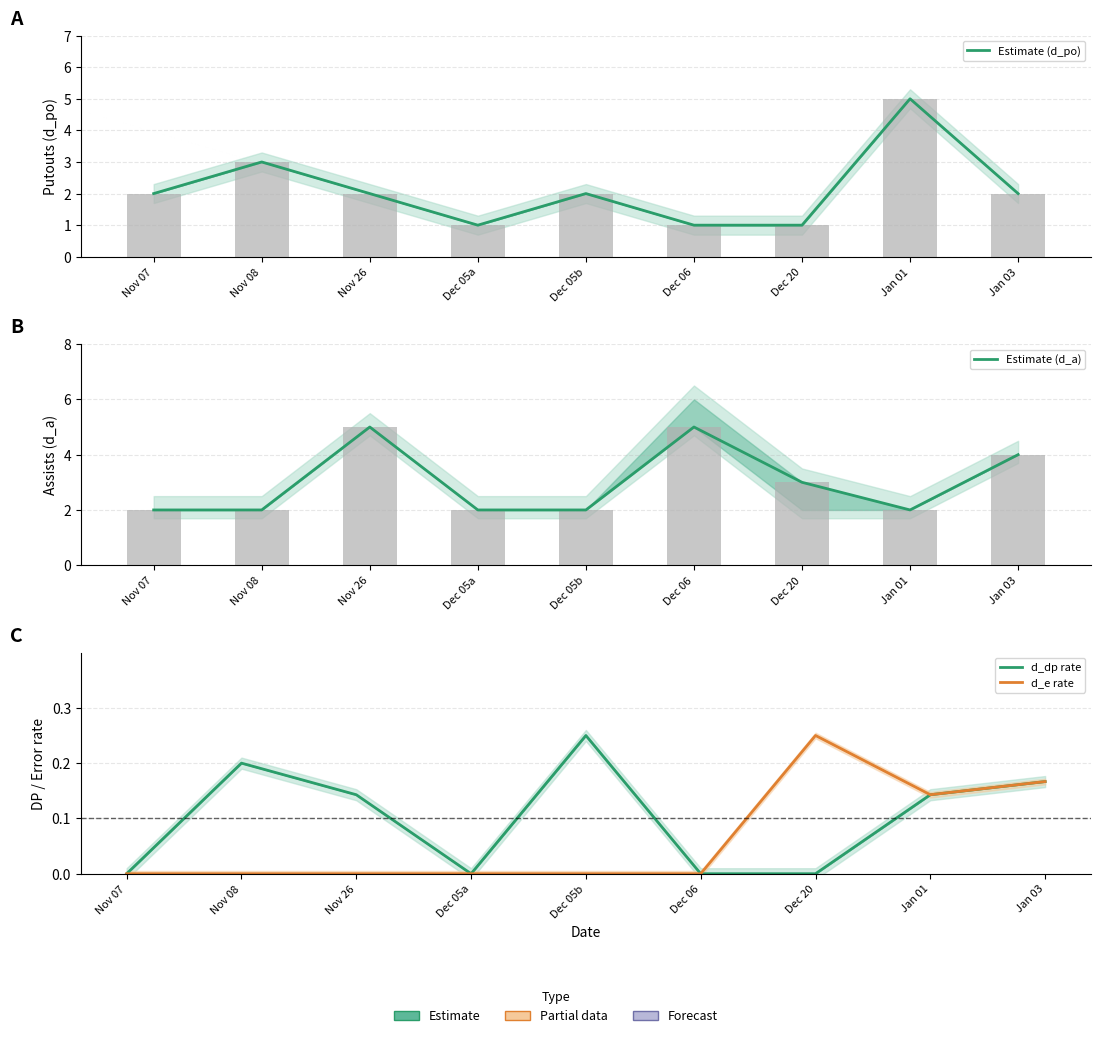

Which series changed the most between Dec 06 and Jan 01?

Estimate (d_po)